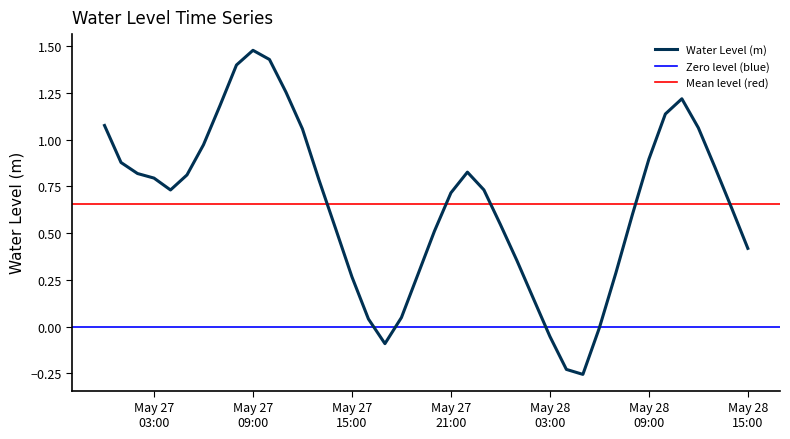

How many lines are shown in the chart?

1